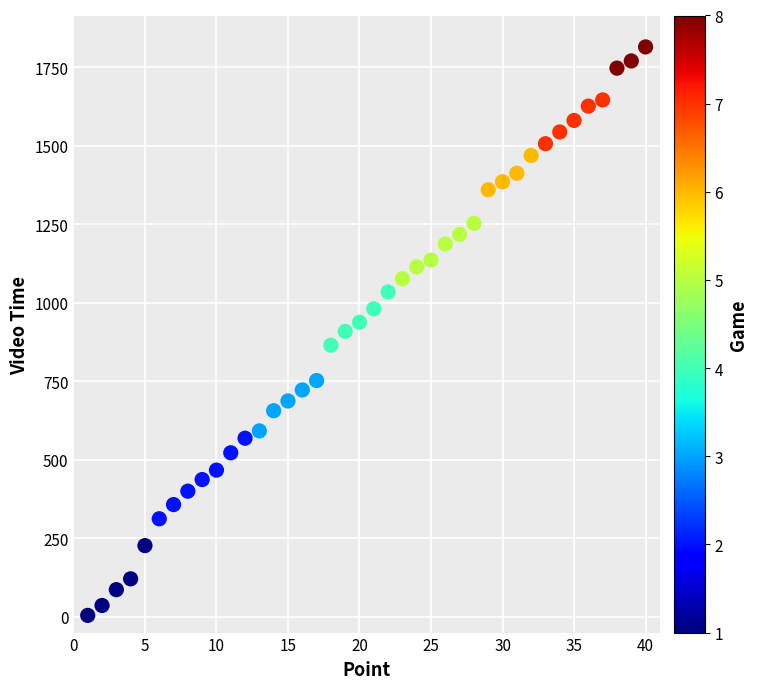

What is the range of Y values (max minus min)?

1809.2